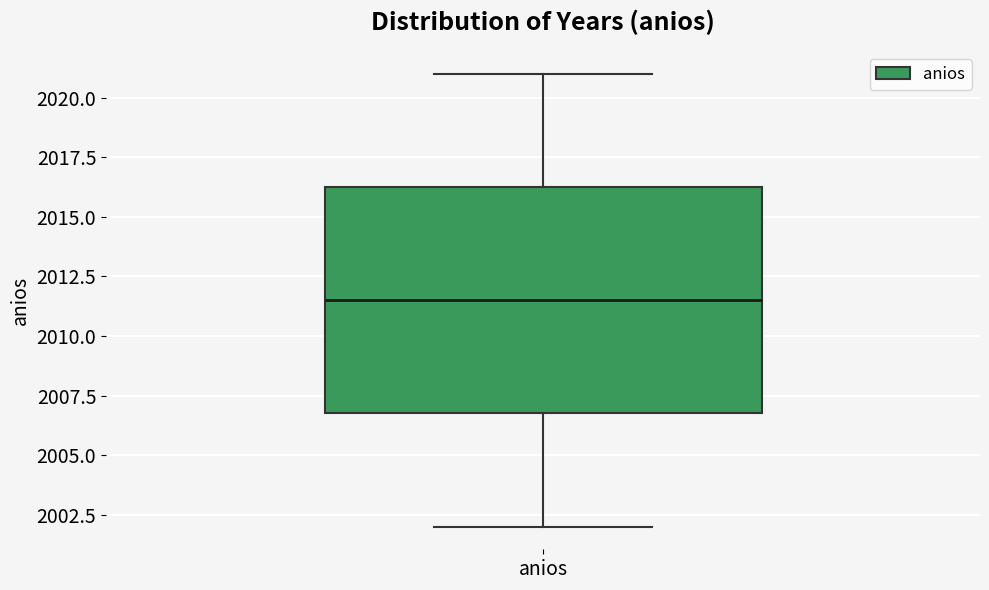

Transcribe this box plot: give where the median line is, the range the box spans, and where the two whiskers end, as read against the y-axis. The values are not printed on the chart, so give them approximately, as read against the axis.

median 2011.5, box 2007.0 to 2016.5, whiskers 2002.0 to 2021.0